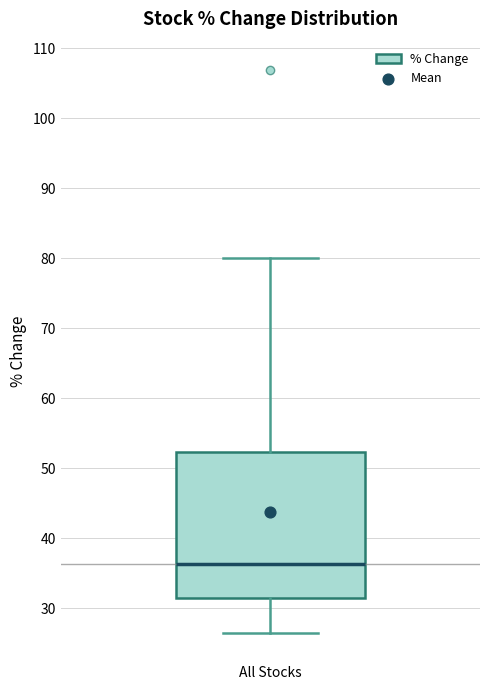

Read this box plot against the y-axis: the position of the median line, the range covered by the box, and the ends of both whiskers. The values are not printed on the chart, so give them approximately, as read against the axis.

median 36, box 31 to 52, whiskers 26 to 80